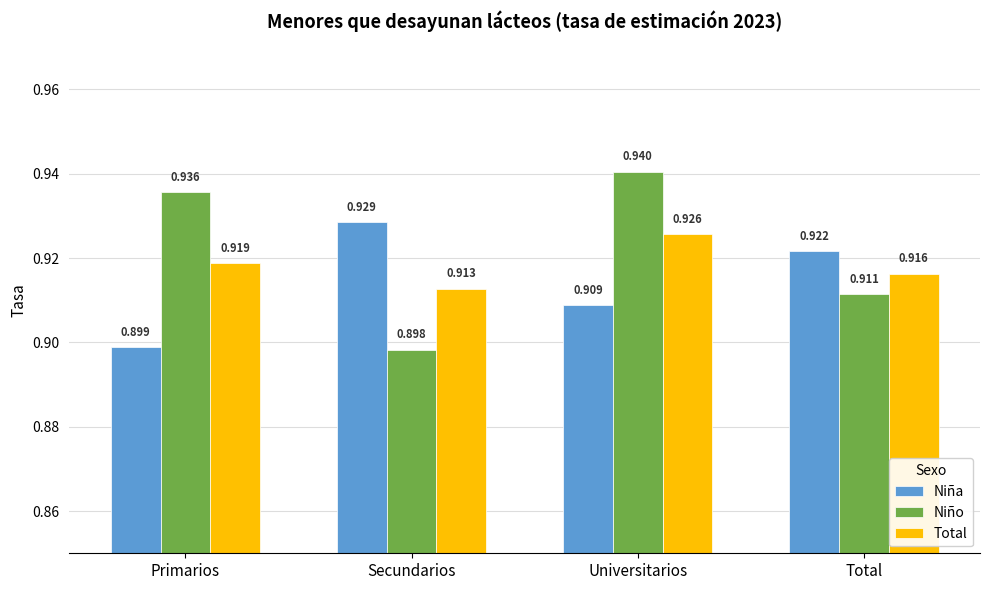

Rank the series at Primarios from highest to lowest value.

Niño, Total, Niña